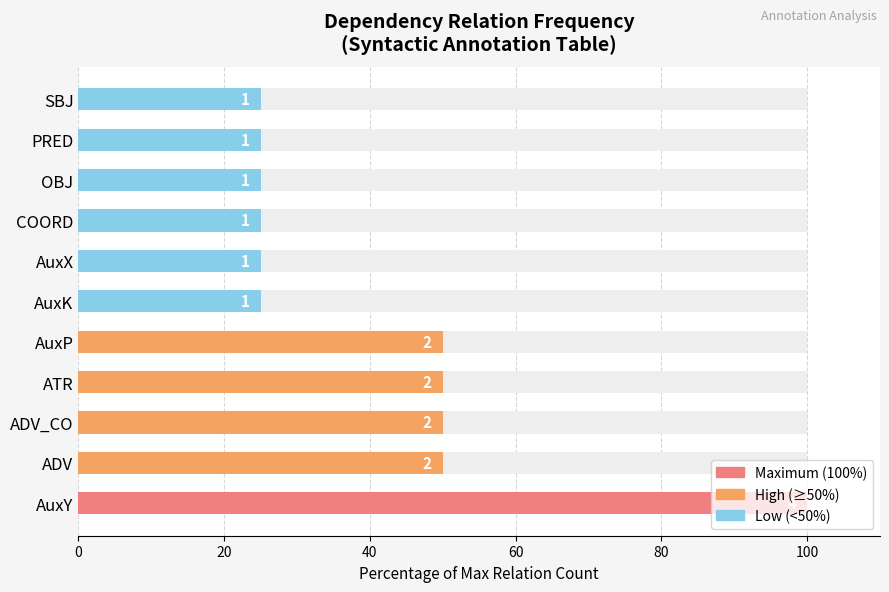

The value at AuxK is 25. True or false?

True